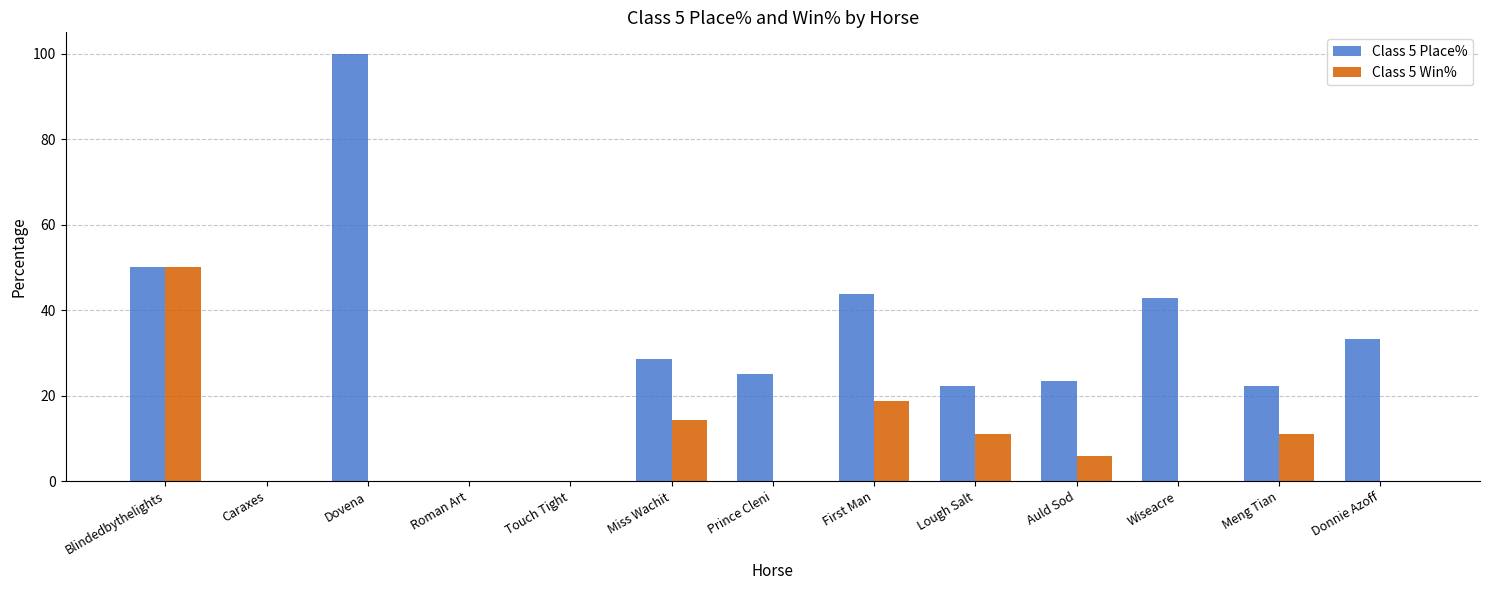

Is it true that Class 5 Win% equals 3.1 at Miss Wachit?

False